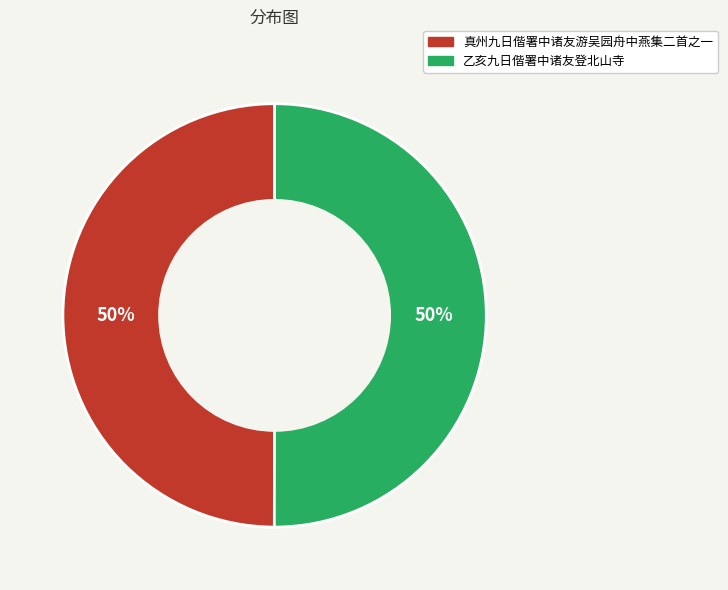

Is the sum of 乙亥九日偕署中诸友登北山寺 and 真州九日偕署中诸友游吴园舟中燕集二首之一 greater than half?

Yes